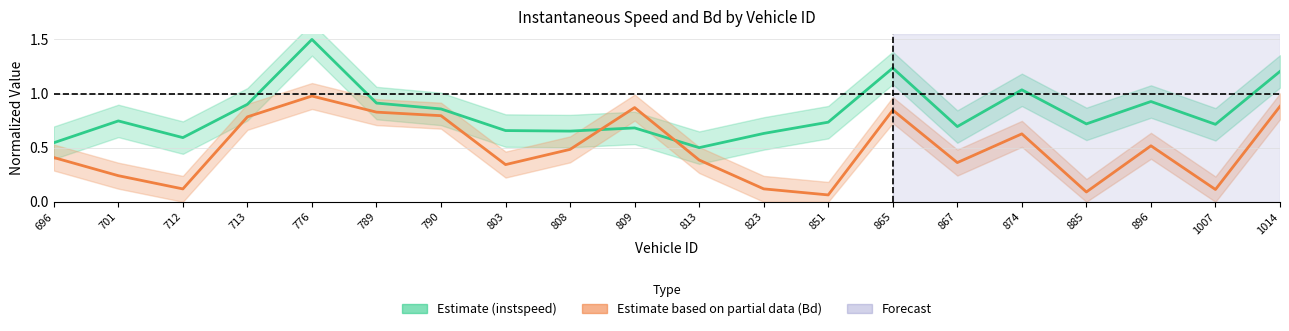

Reading right to left, transcribe all the data shown in this chart.

Estimate: 1014=1.2	1007=0.7	896=0.9	885=0.7	874=1.0	867=0.7	865=1.2	851=0.7	823=0.6	813=0.5	809=0.7	808=0.7	803=0.7	790=0.9	789=0.9	776=1.5	713=0.9	712=0.6	701=0.7	696=0.5
Estimate based on partial data: 1014=0.9	1007=0.1	896=0.5	885=0.1	874=0.6	867=0.4	865=0.8	851=0.1	823=0.1	813=0.4	809=0.9	808=0.5	803=0.3	790=0.8	789=0.8	776=1.0	713=0.8	712=0.1	701=0.2	696=0.4